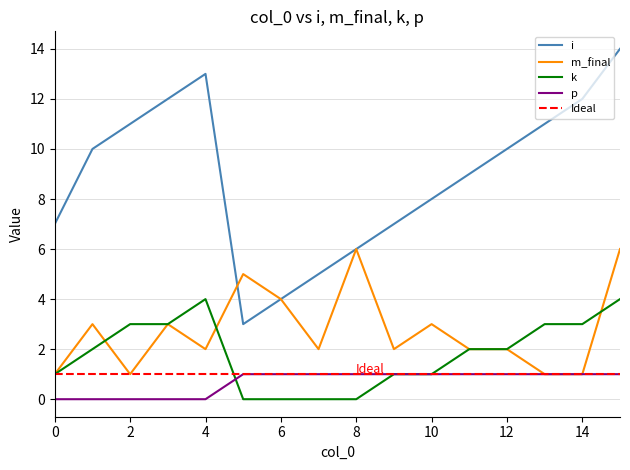

Rank the categories by i value from highest to lowest.

15, 4, 3, 14, 2, 13, 1, 12, 11, 10, 0, 9, 8, 7, 6, 5